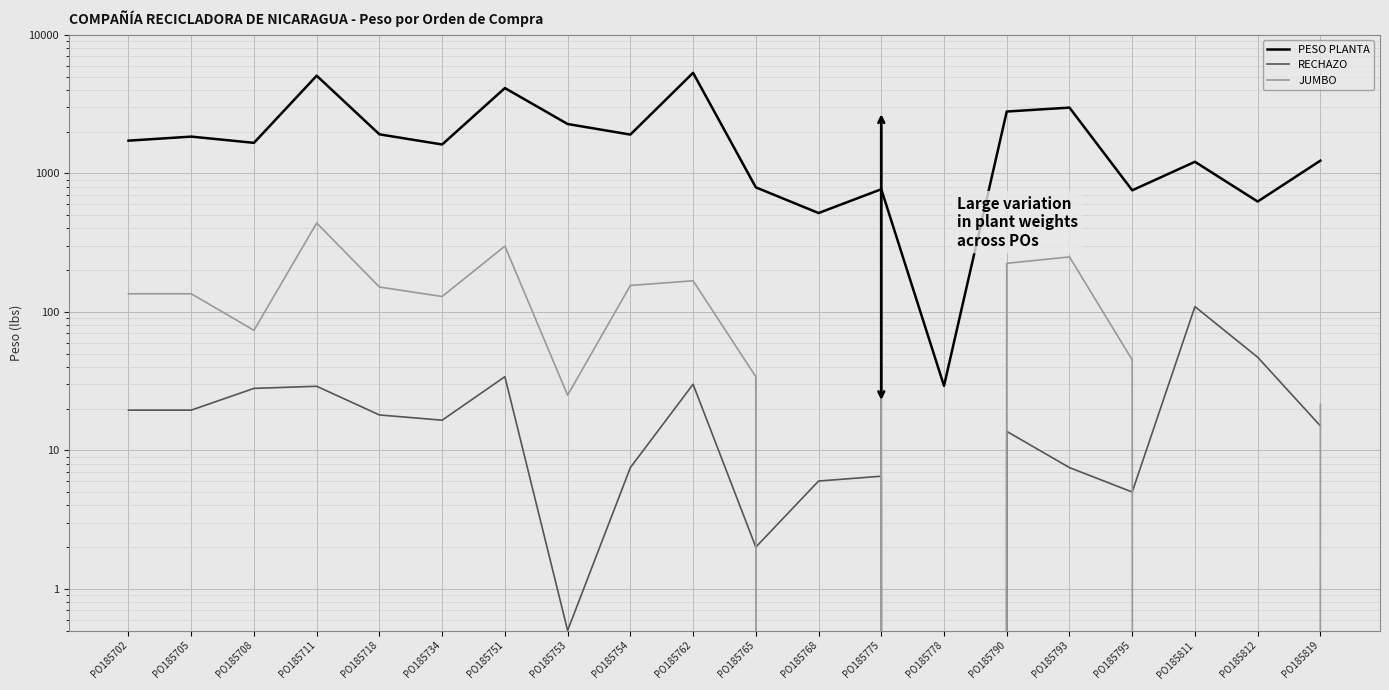

What is the sum of all PESO PLANTA values?

39133.0